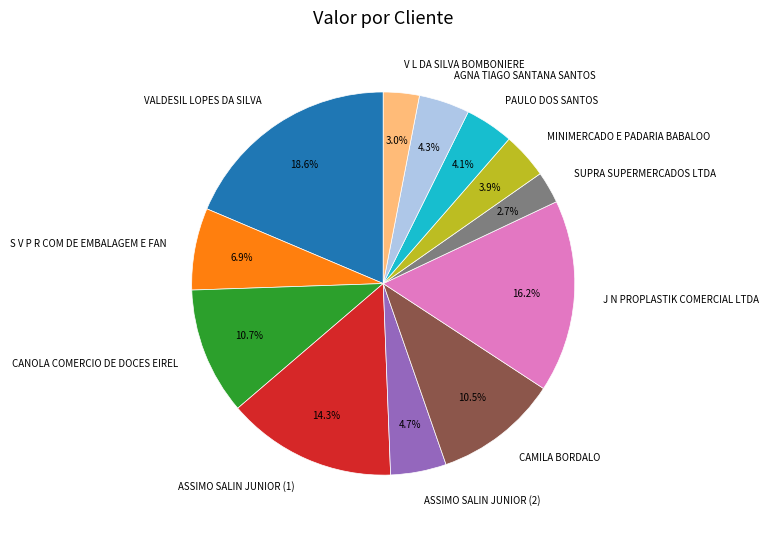

What is the ratio of the value at PAULO DOS SANTOS to the value at CAMILA BORDALO?

0.4